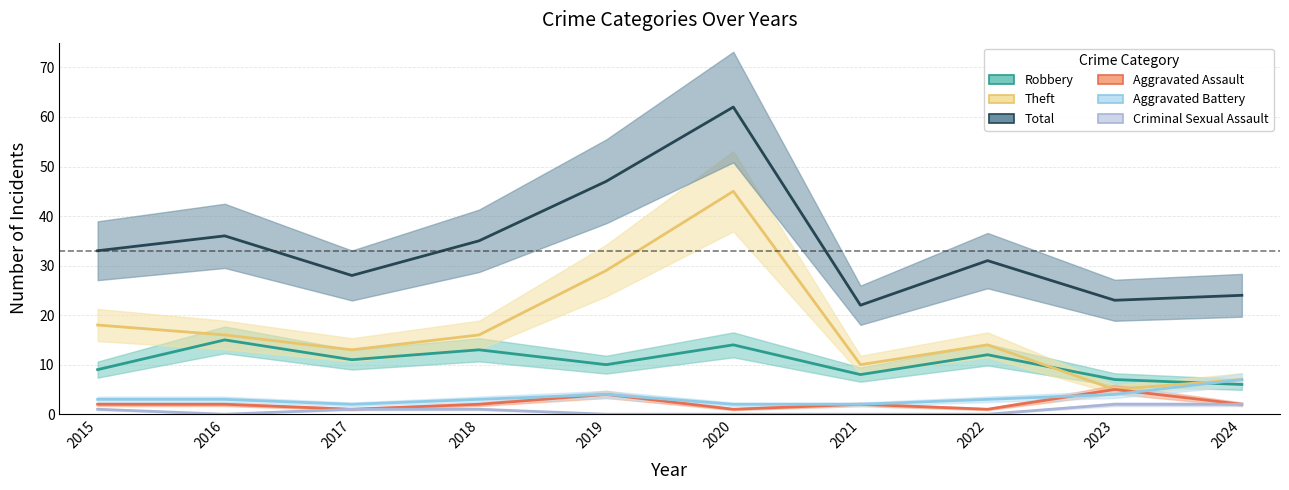

Is the value of Theft at 2020 greater than the value of Robbery at 2021?

Yes